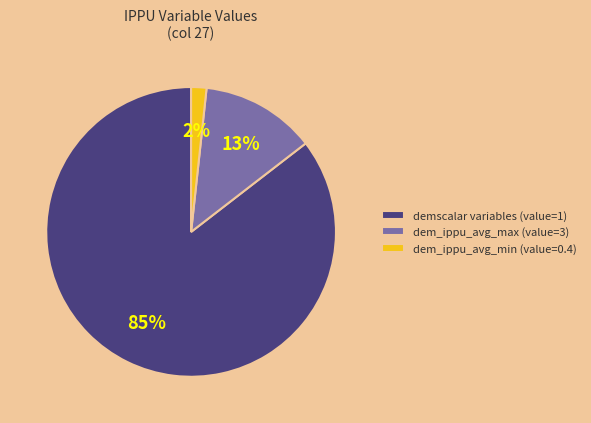

The demscalar variables (value=1) slice represents 74% of the pie. True or false?

False